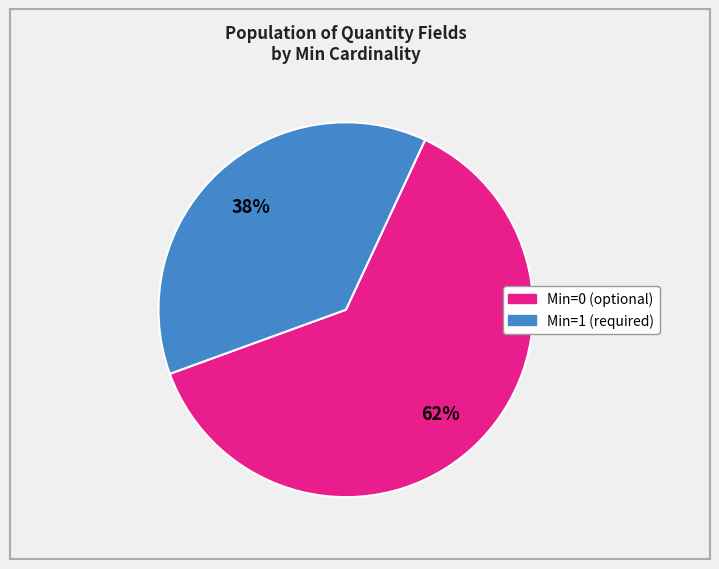

To the nearest percent, what is the average slice percentage?

50%